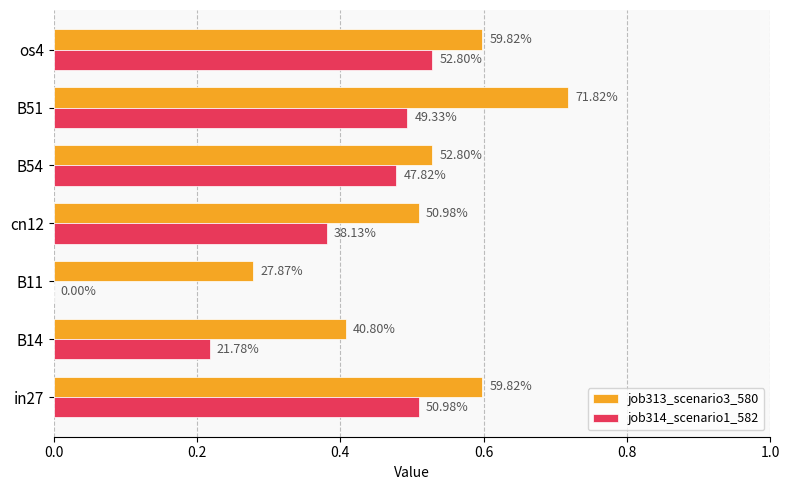

What are all the series names shown in the legend?

job313_scenario3_580, job314_scenario1_582